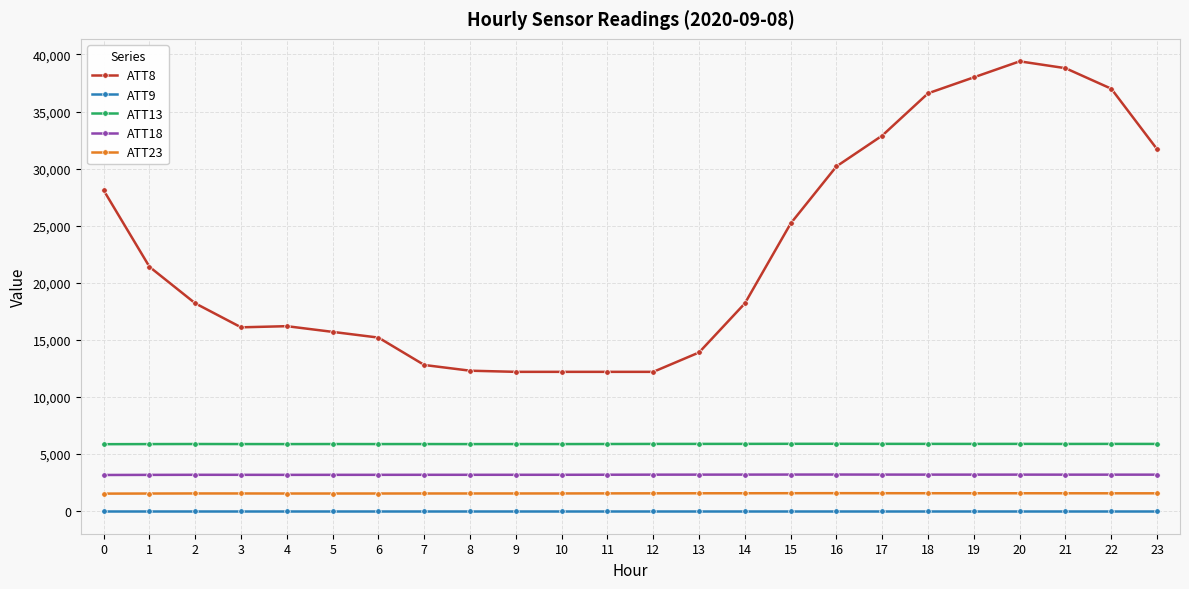

True or false: ATT23 and ATT13 cross at least once.

False